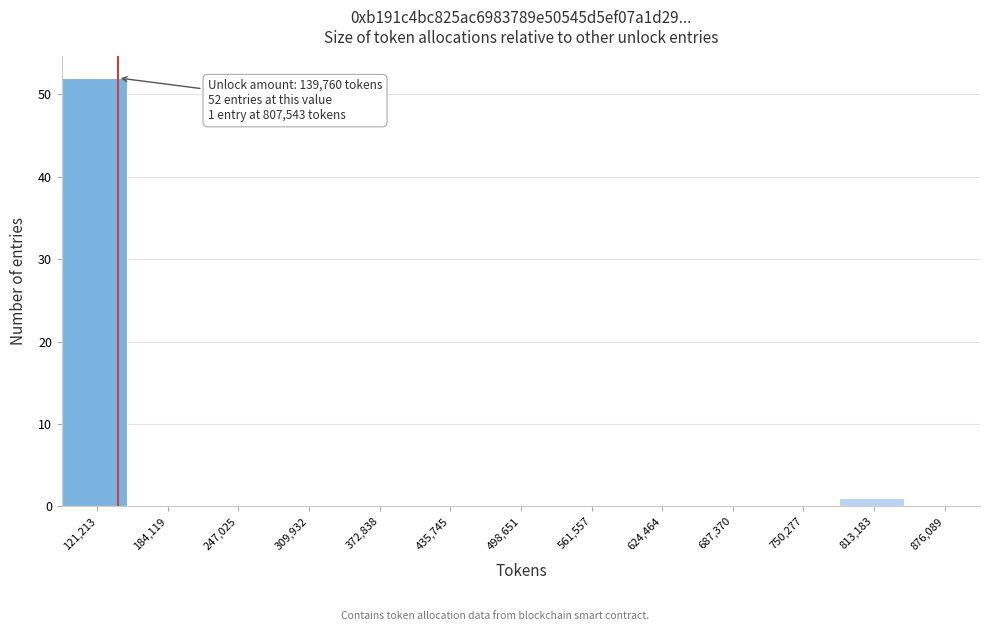

Over which range of the x-axis is the bar tallest?

90000 to 150000